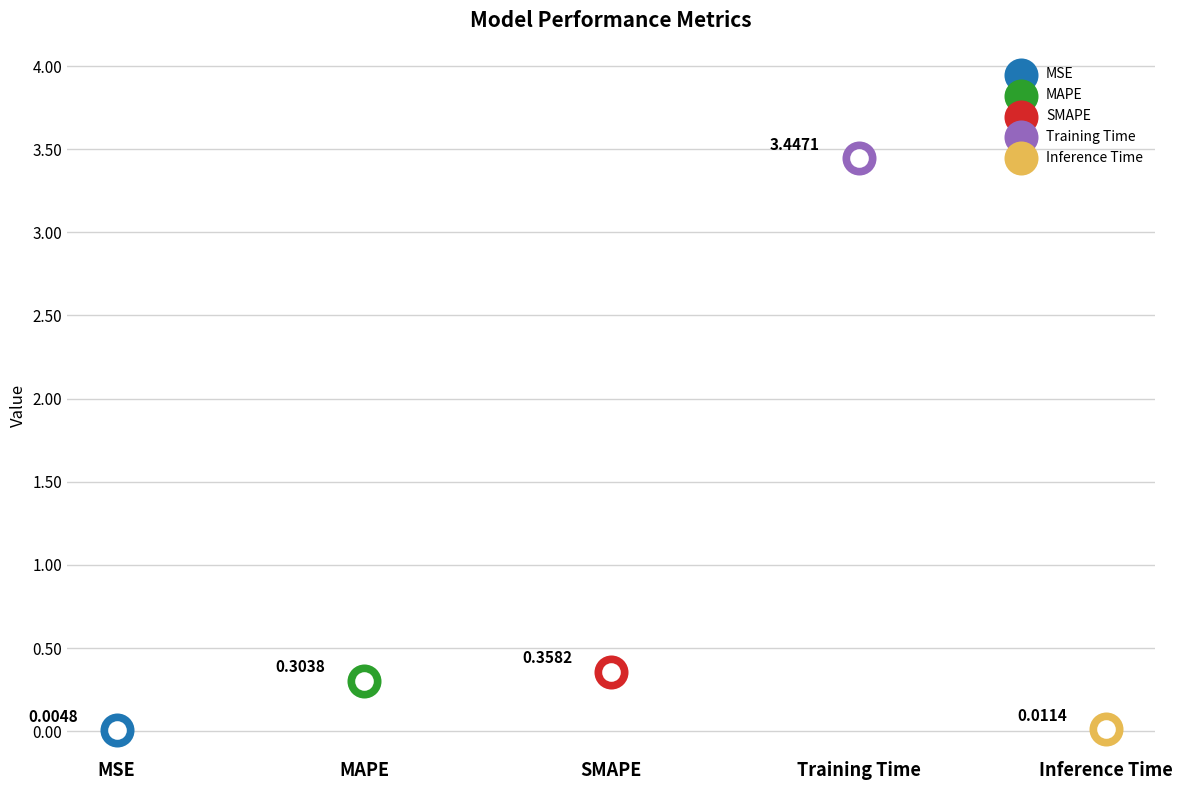

What is the change in value from SMAPE to Training Time?

+3.1